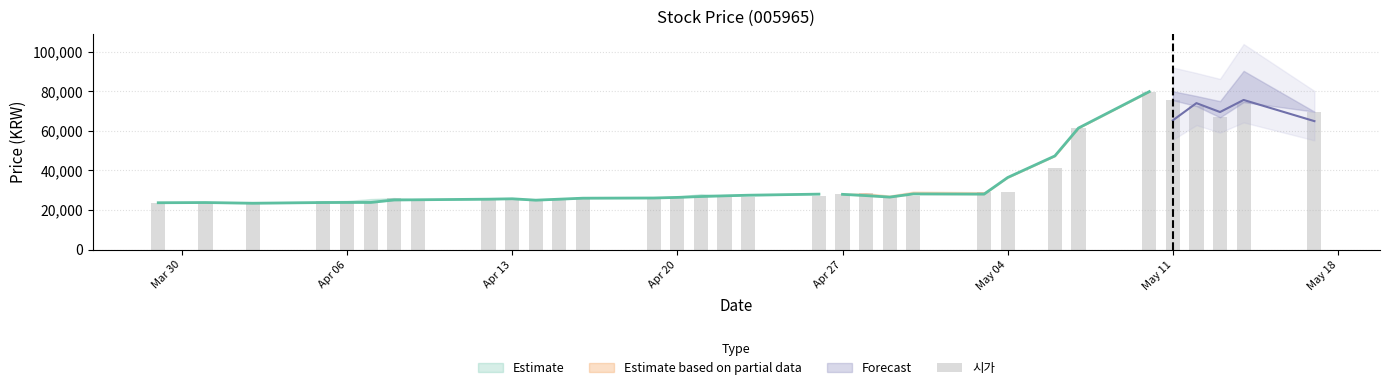

Count the number of values greater than 26800.

16